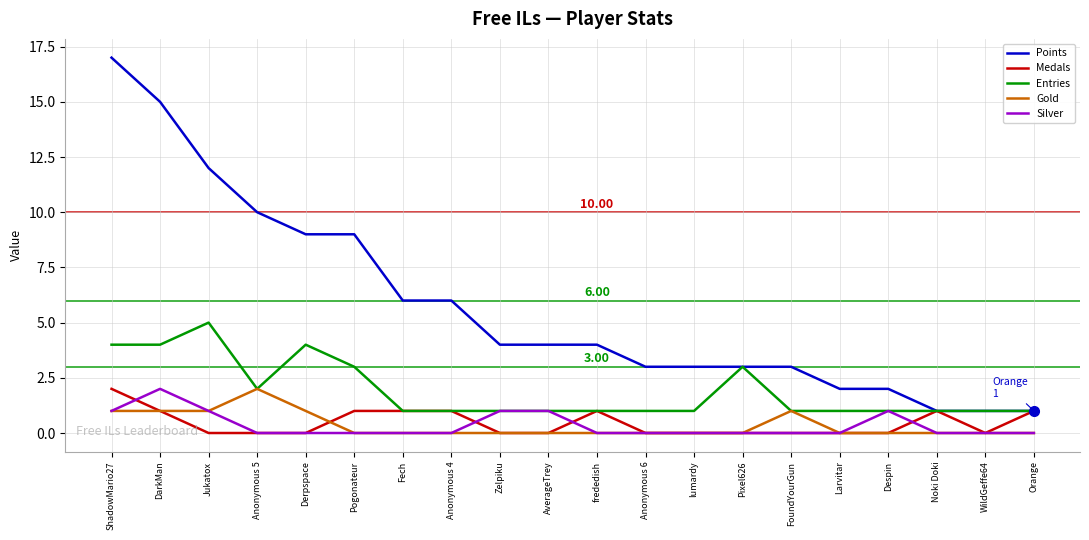

Is the value of Points at Derpspace greater than the value of Entries at Pogonateur?

Yes